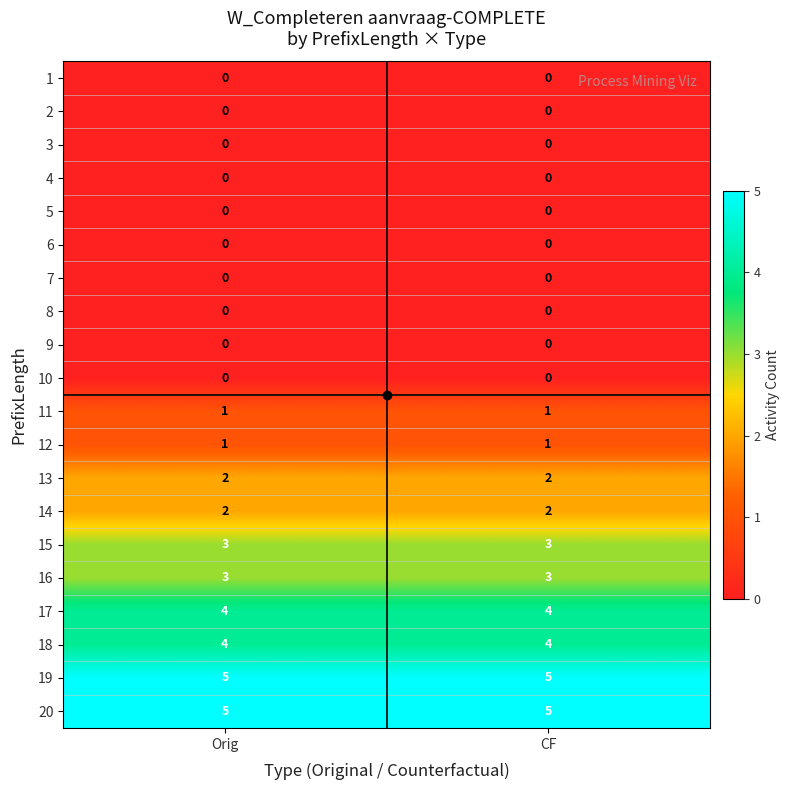

What is the difference between the highest and lowest values at Orig?

5